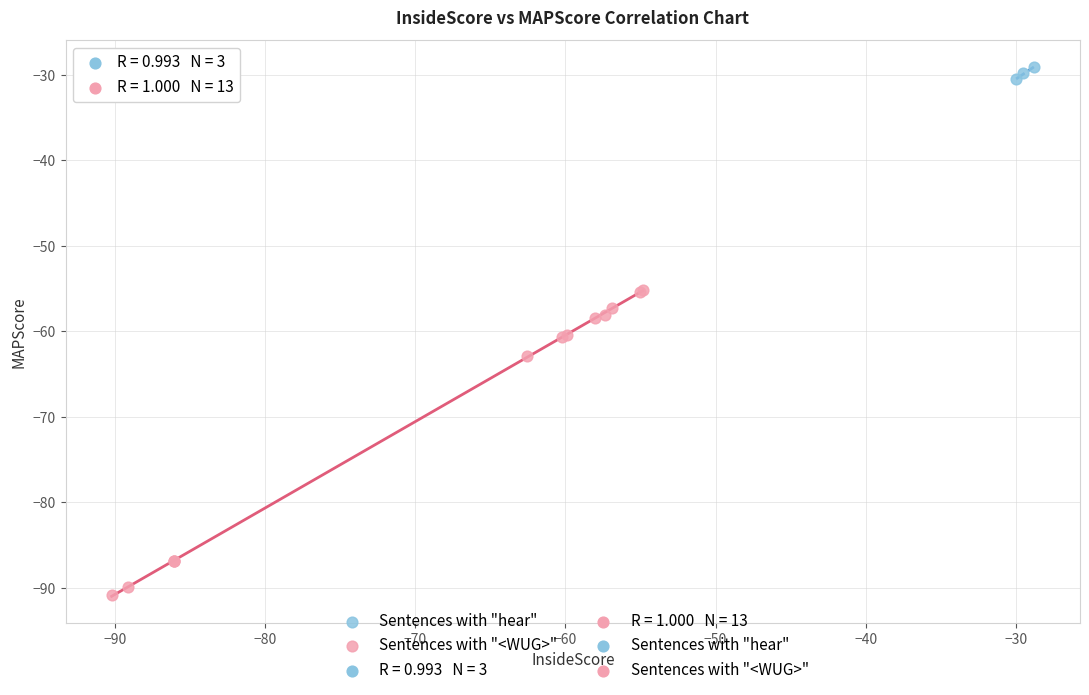

Which series reaches the maximum Y coordinate?

Sentences with "hear"